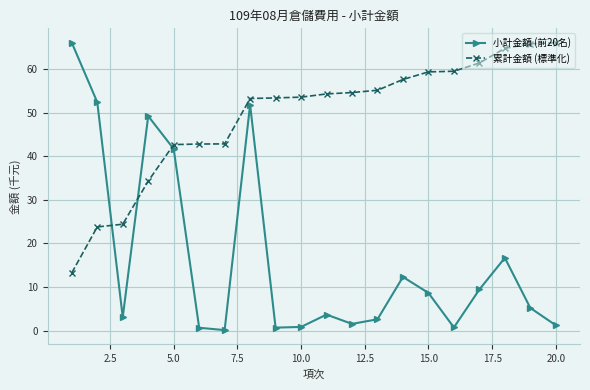

True or false: 累計金額 (標準化) and 小計金額 (前20名) cross at least once.

True